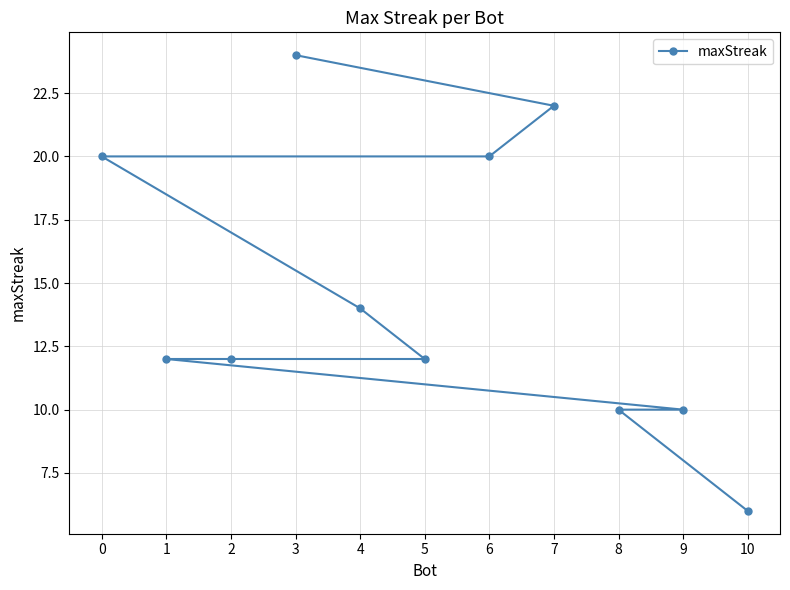

Between 4 and 10, which is larger?

4